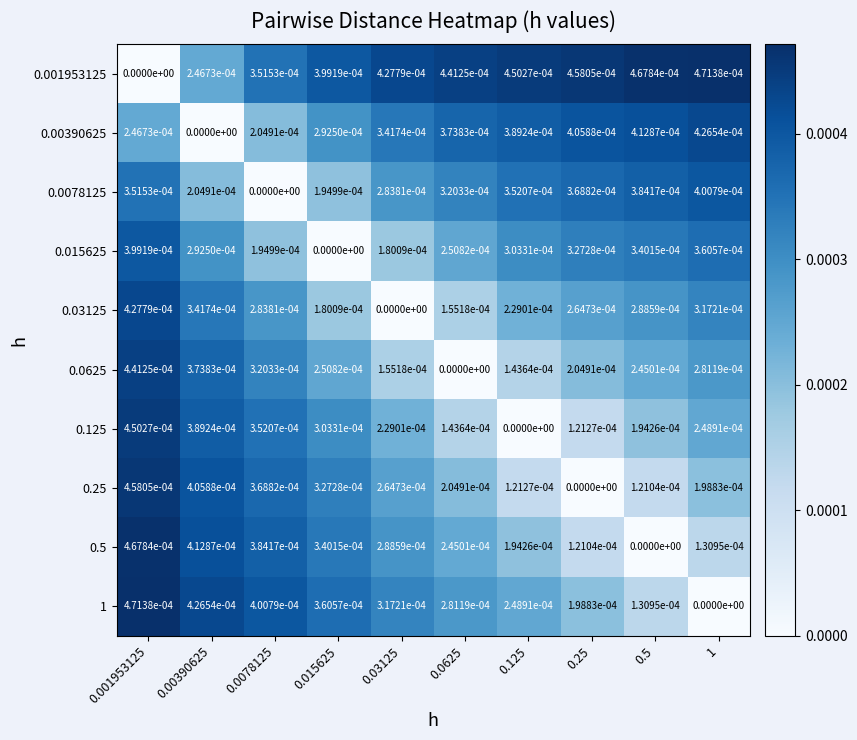

Is it true that 0.125 equals 0.0 at 0.125?

True